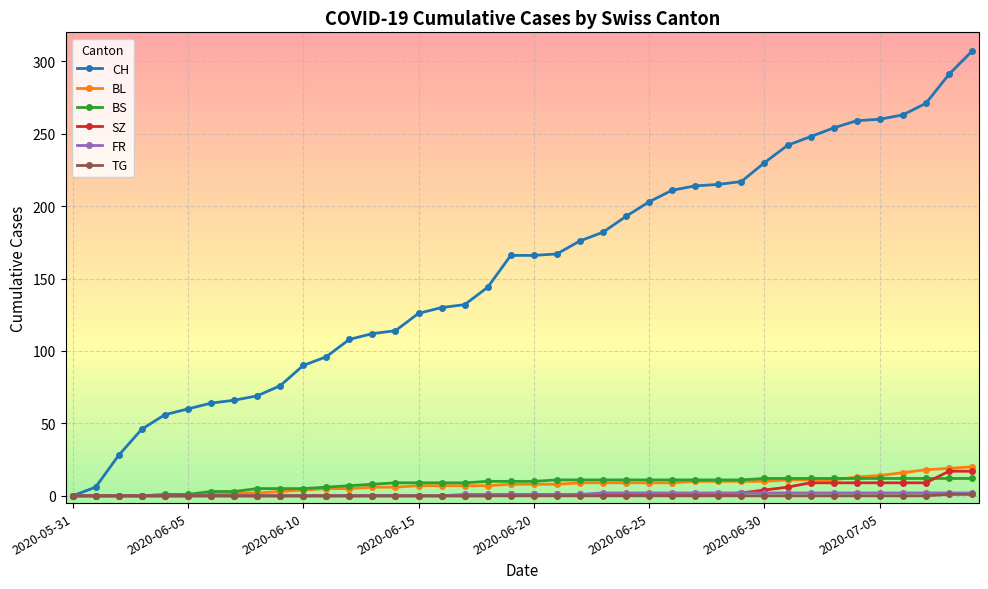

Which series has the largest total across all categories?

CH